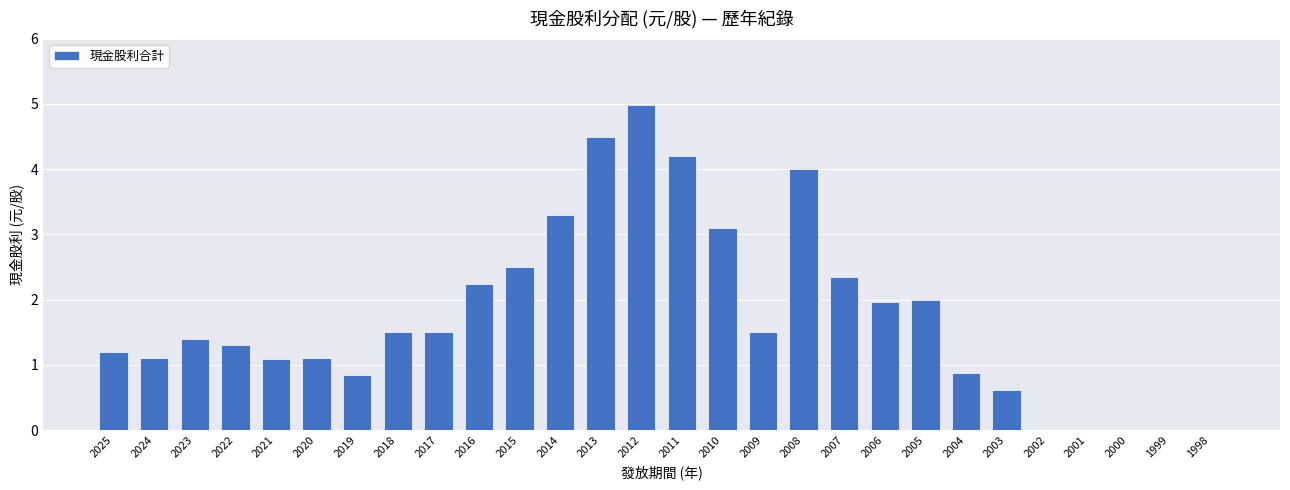

What is the greatest value displayed?

5.0